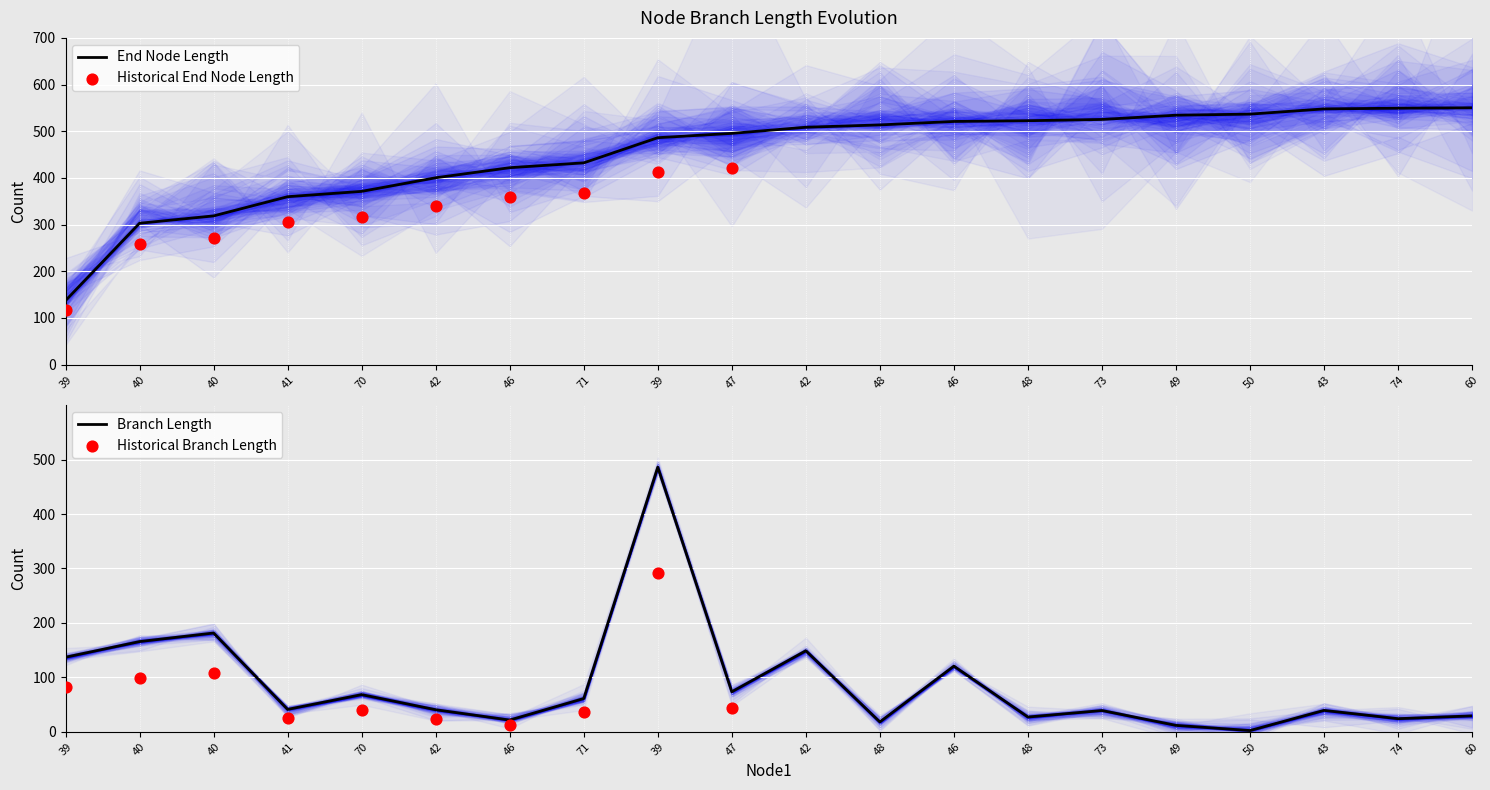

Which series contains the lowest Y value?

length